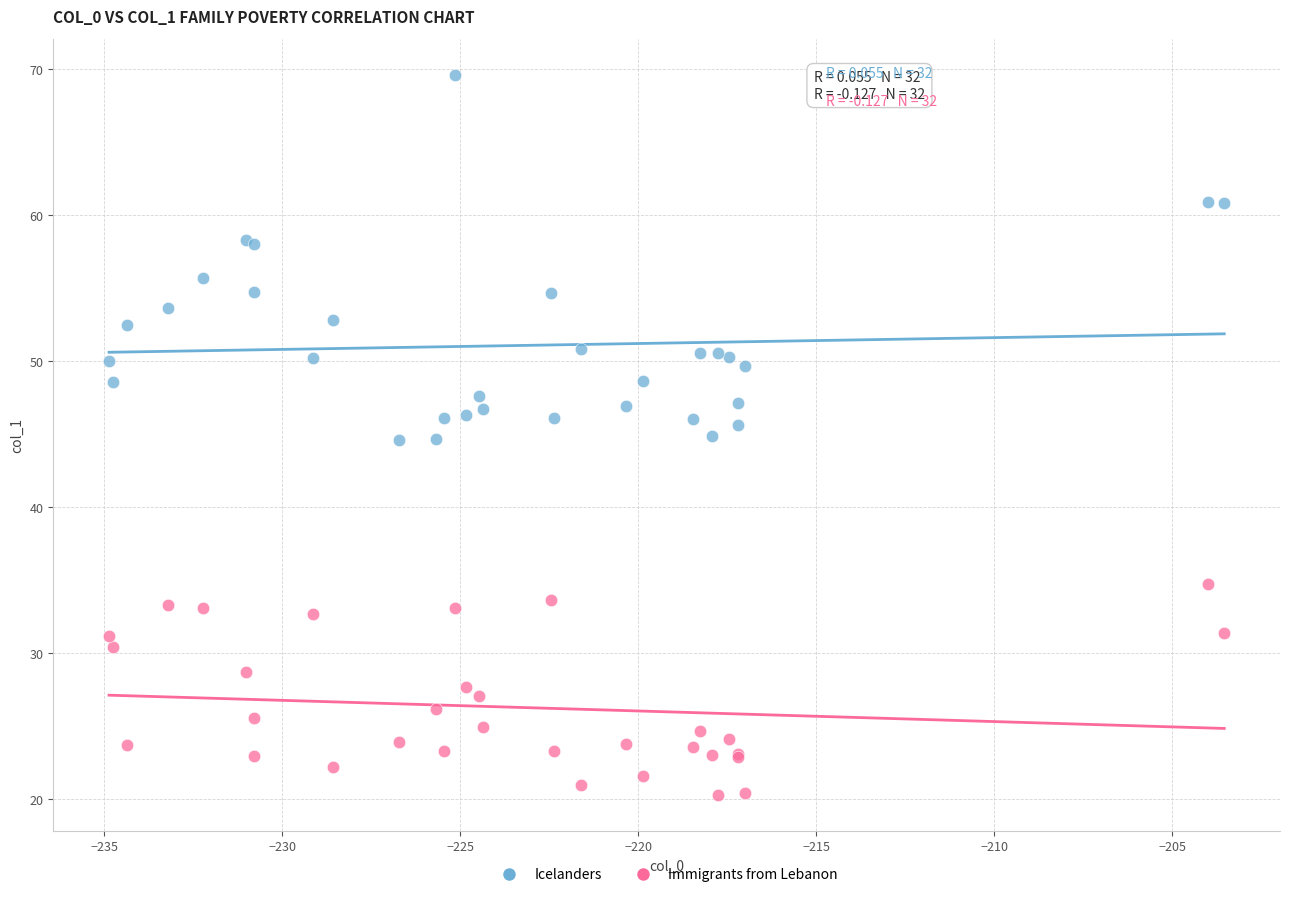

What are all the series names shown in the legend?

Icelanders, Immigrants from Lebanon